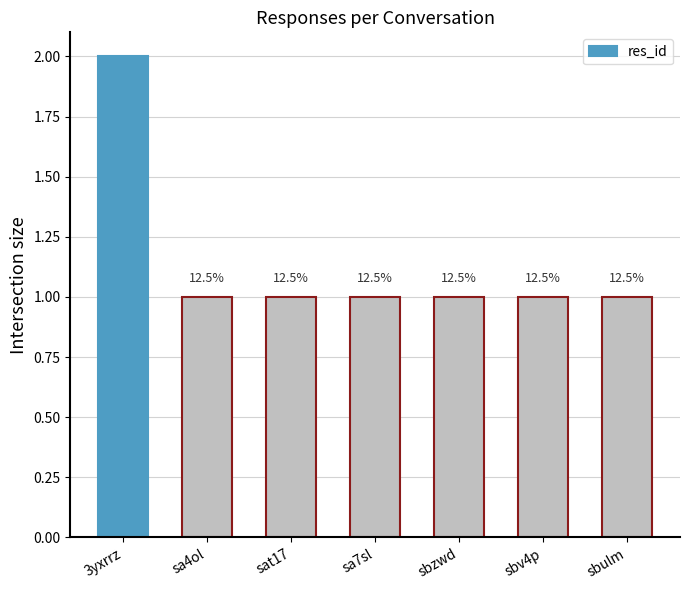

Reading left to right, list all the values displayed in this chart.

2	1	1	1	1	1	1